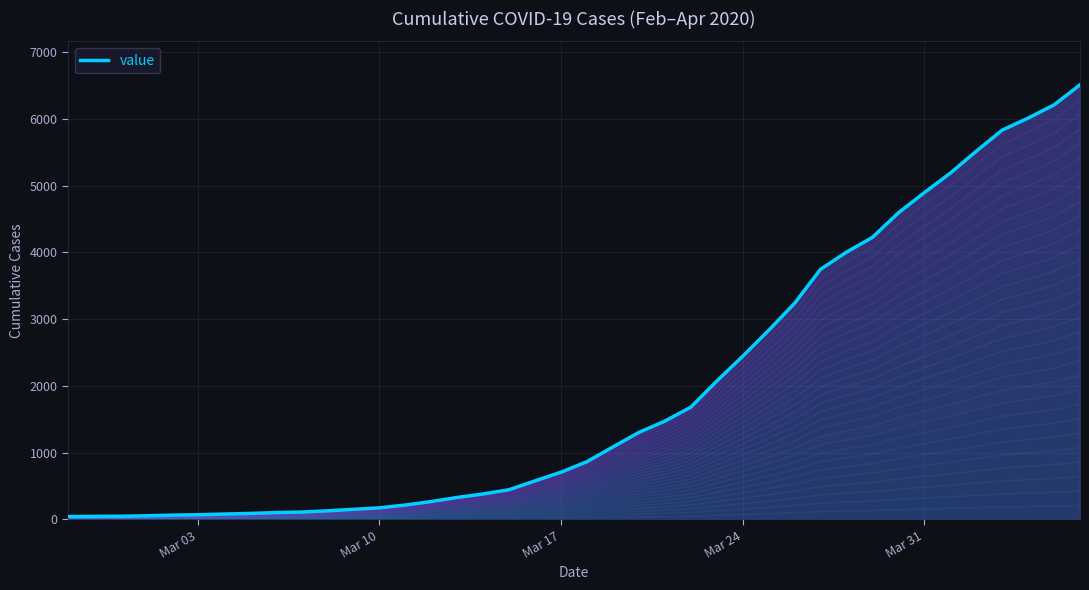

True or false: the data has more than 0 interior local peaks.

False